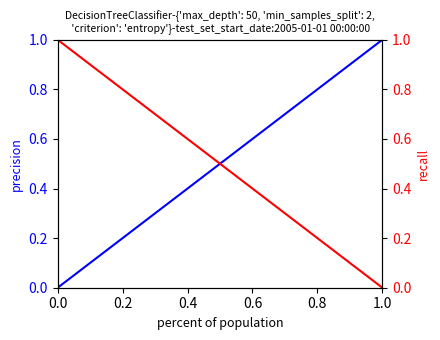

Does the chart display data point markers on the line(s)?

No